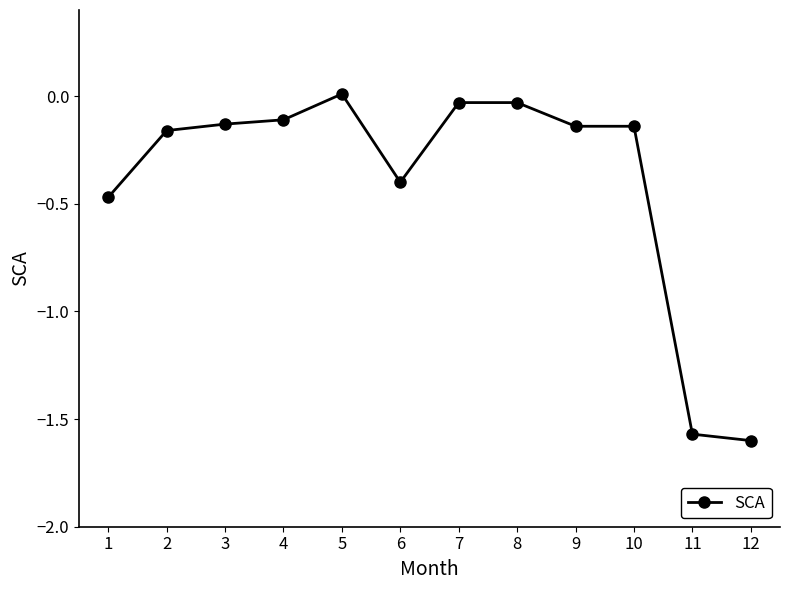

At which category does the chart reach its peak across all series?

5